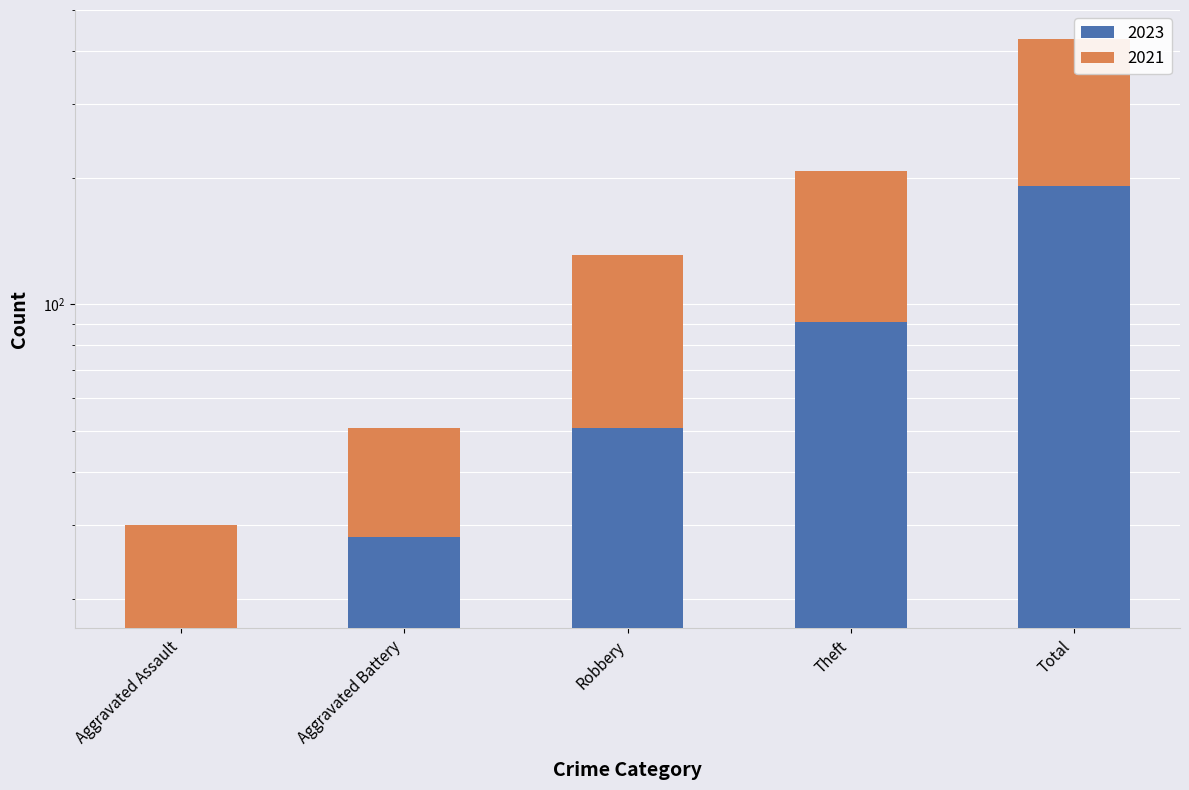

Reading left to right, transcribe all the data shown in this chart.

2023: Aggravated Assault=17	Aggravated Battery=28	Robbery=51	Theft=91	Total=191
2021: Aggravated Assault=13	Aggravated Battery=23	Robbery=80	Theft=116	Total=235